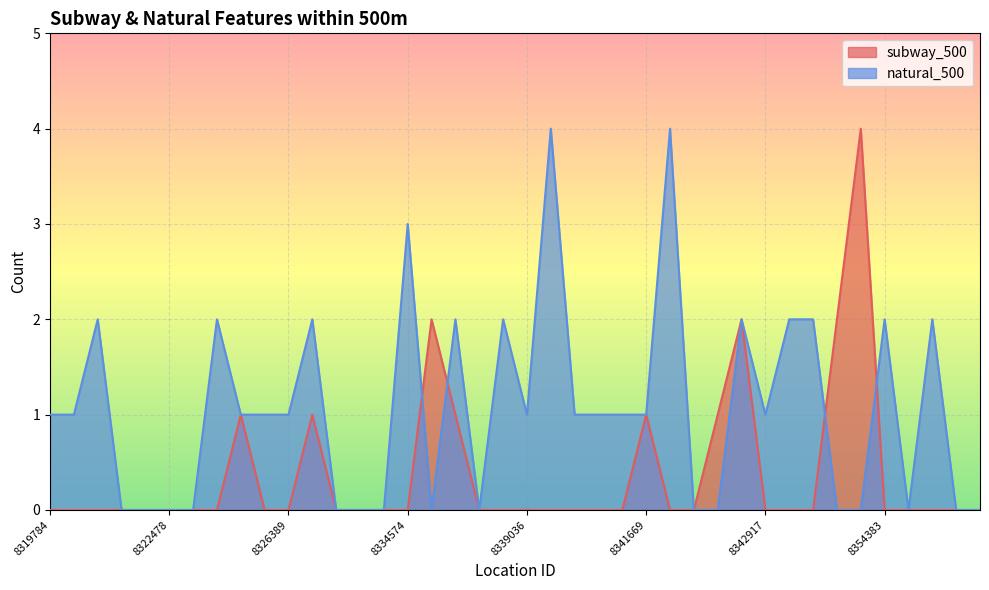

Is it true that natural_500 equals 2 at 8337597?

False